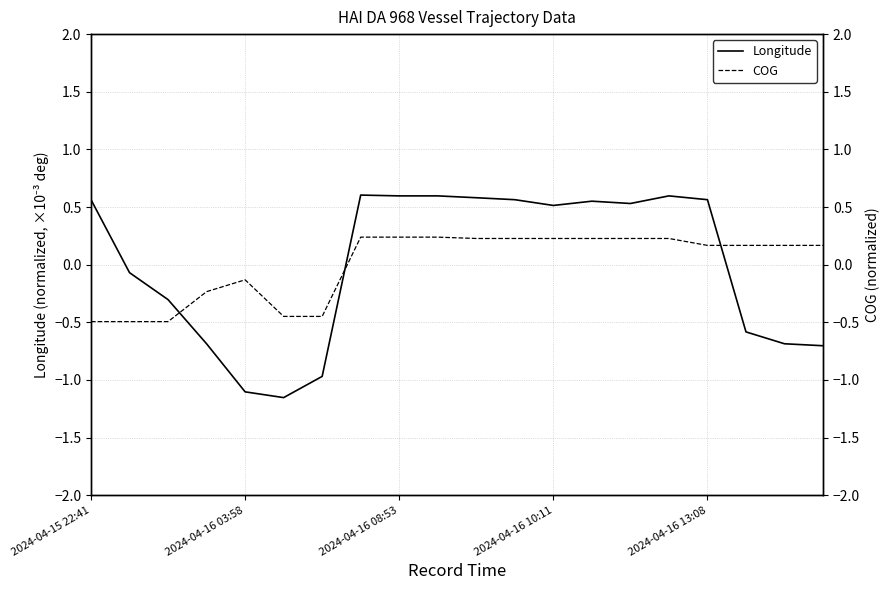

The value of COG at 7 is 0.3. True or false?

False